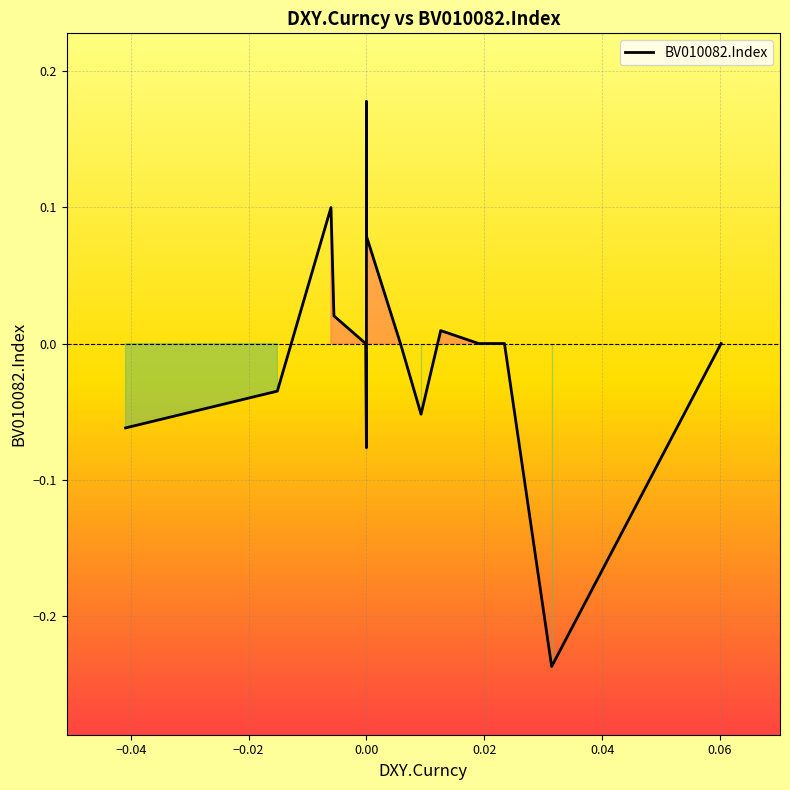

Between 11 and 0.08, which is larger?

11